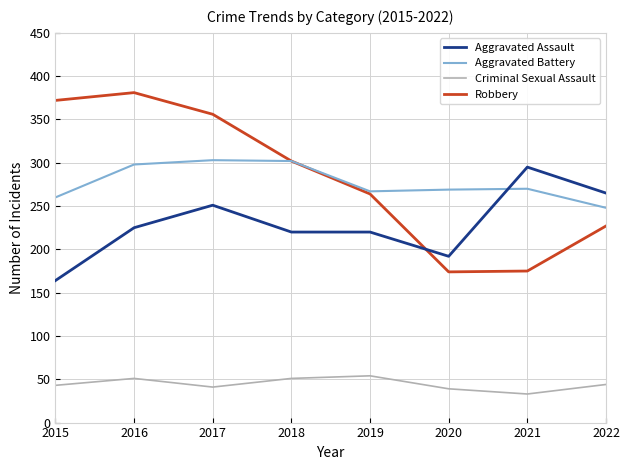

Which series changed the most between 2020 and 2022?

Aggravated Assault